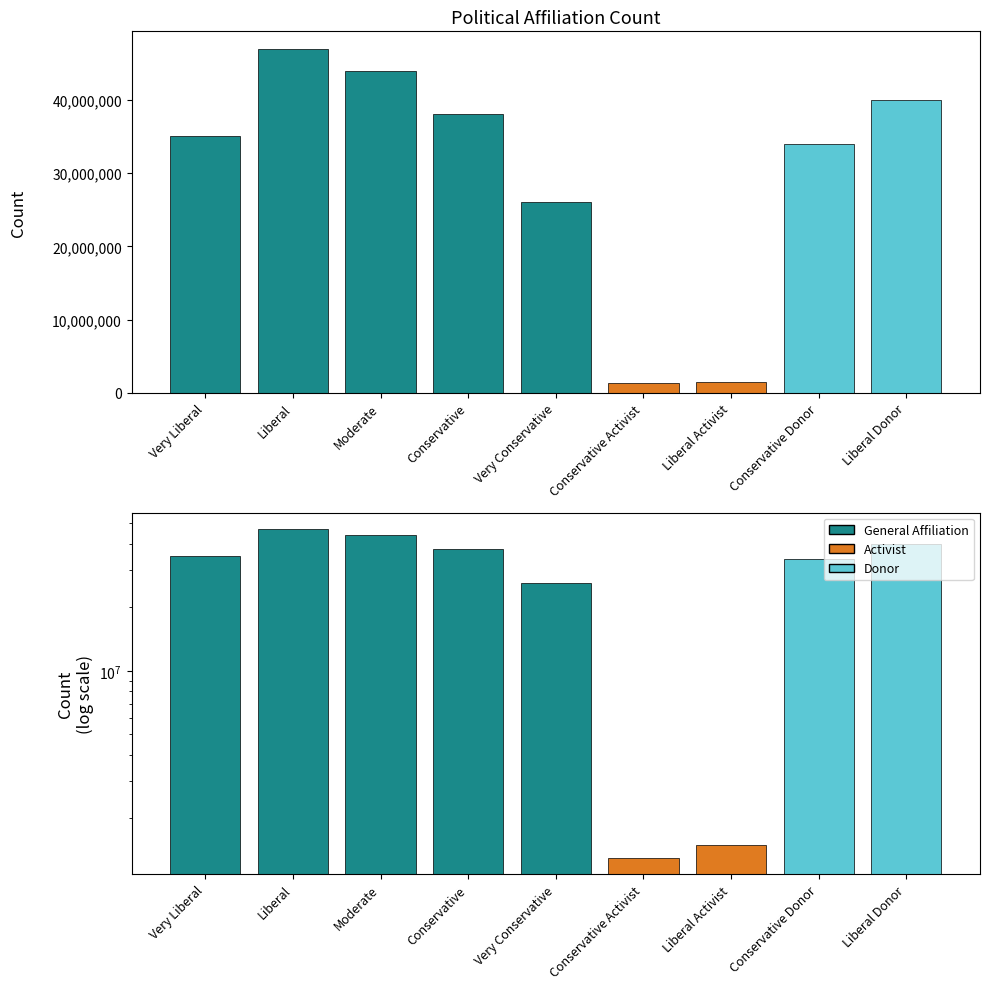

The value at Very Conservative is 26000000. True or false?

True